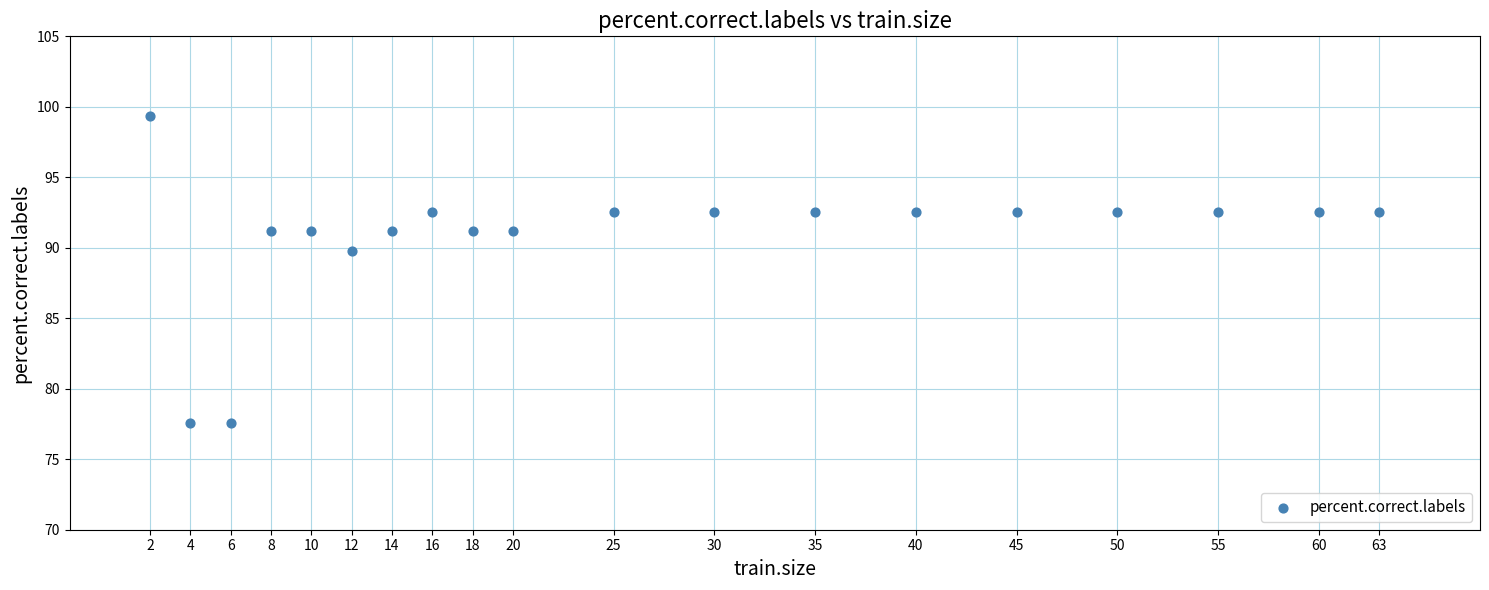

What is the range of Y values (max minus min)?

21.8